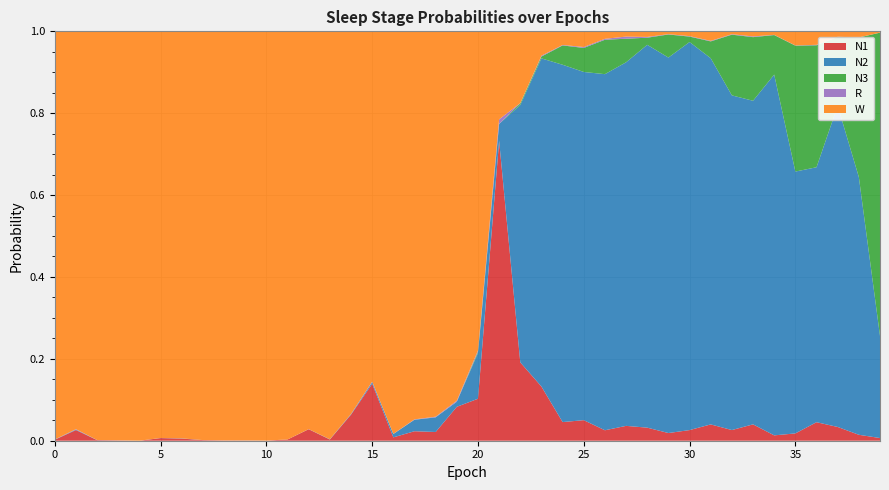

Reading left to right, transcribe all the data shown in this chart.

N1: 0.0	0.0	0.0	0.0	0.0	0.0	0.0	0.0	0.0	0.0	0.0	0.0	0.0	0.0	0.1	0.1	0.0	0.0	0.0	0.1	0.1	0.7	0.2	0.1	0.0	0.1	0.0	0.0	0.0	0.0	0.0	0.0	0.0	0.0	0.0	0.0	0.0	0.0	0.0	0.0
N2: 0.0	0.0	0.0	0.0	0.0	0.0	0.0	0.0	0.0	0.0	0.0	0.0	0.0	0.0	0.0	0.0	0.0	0.0	0.0	0.0	0.1	0.0	0.6	0.8	0.9	0.9	0.9	0.9	0.9	0.9	0.9	0.9	0.8	0.8	0.9	0.6	0.6	0.8	0.6	0.2
N3: 0.0	0.0	0.0	0.0	0.0	0.0	0.0	0.0	0.0	0.0	0.0	0.0	0.0	0.0	0.0	0.0	0.0	0.0	0.0	0.0	0.0	0.0	0.0	0.0	0.0	0.1	0.1	0.1	0.0	0.1	0.0	0.0	0.1	0.2	0.1	0.3	0.3	0.2	0.3	0.7
R: 0.0	0.0	0.0	0.0	0.0	0.0	0.0	0.0	0.0	0.0	0.0	0.0	0.0	0.0	0.0	0.0	0.0	0.0	0.0	0.0	0.0	0.0	0.0	0.0	0.0	0.0	0.0	0.0	0.0	0.0	0.0	0.0	0.0	0.0	0.0	0.0	0.0	0.0	0.0	0.0
W: 1.0	1.0	1.0	1.0	1.0	1.0	1.0	1.0	1.0	1.0	1.0	1.0	1.0	1.0	0.9	0.9	1.0	0.9	0.9	0.9	0.8	0.2	0.2	0.1	0.0	0.0	0.0	0.0	0.0	0.0	0.0	0.0	0.0	0.0	0.0	0.0	0.0	0.0	0.0	0.0